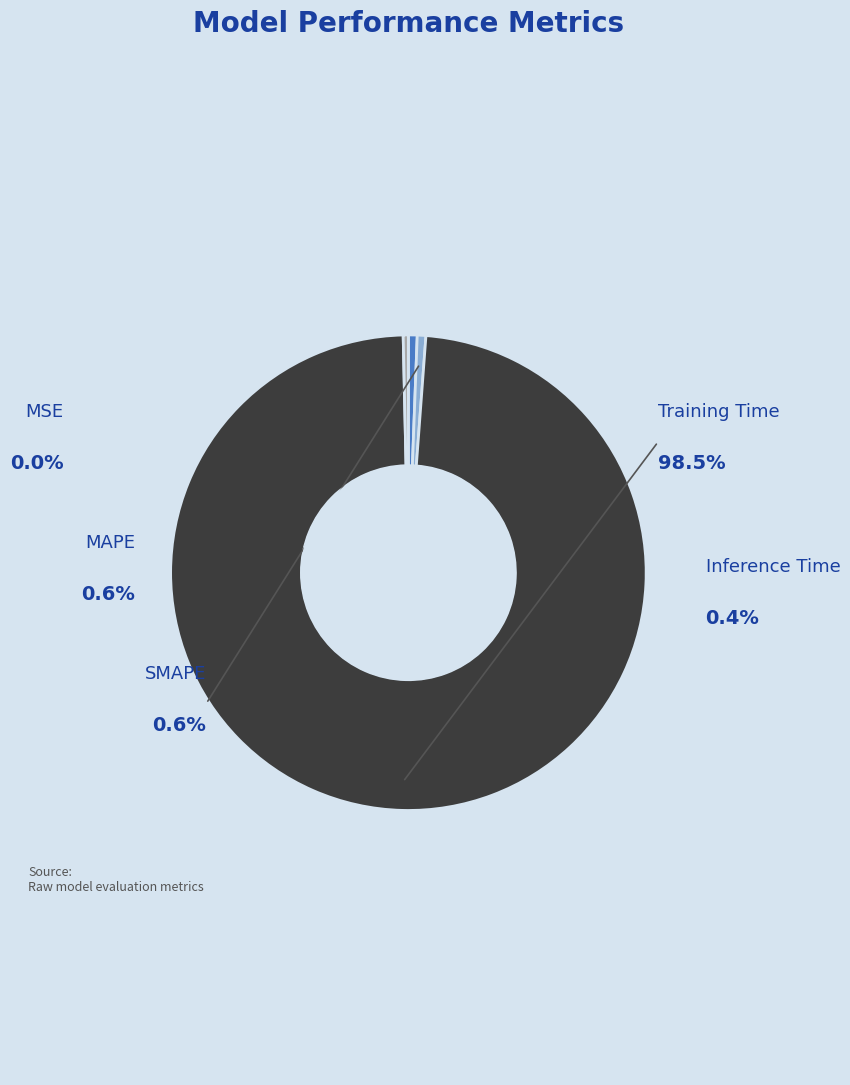

Is it true that MAPE is 11% of the pie?

False